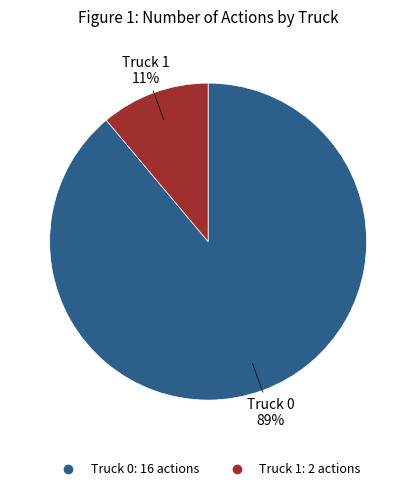

How many segments does this pie chart have?

2